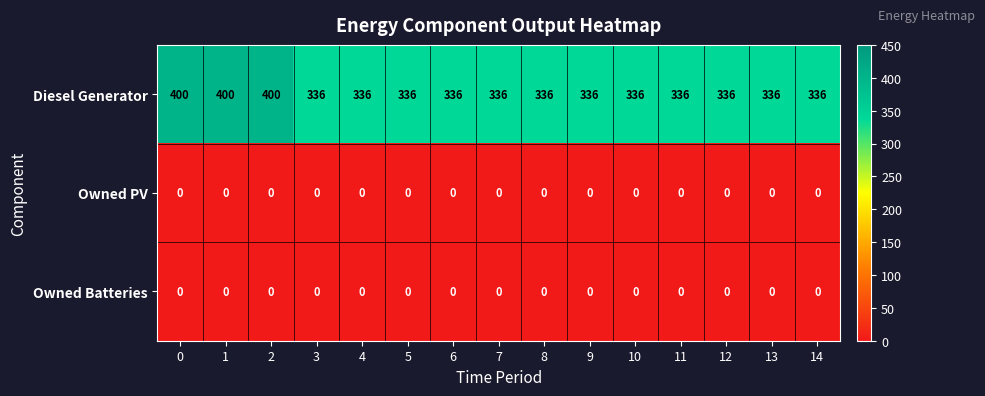

The Owned PV series shows 0 at 0. True or false?

True